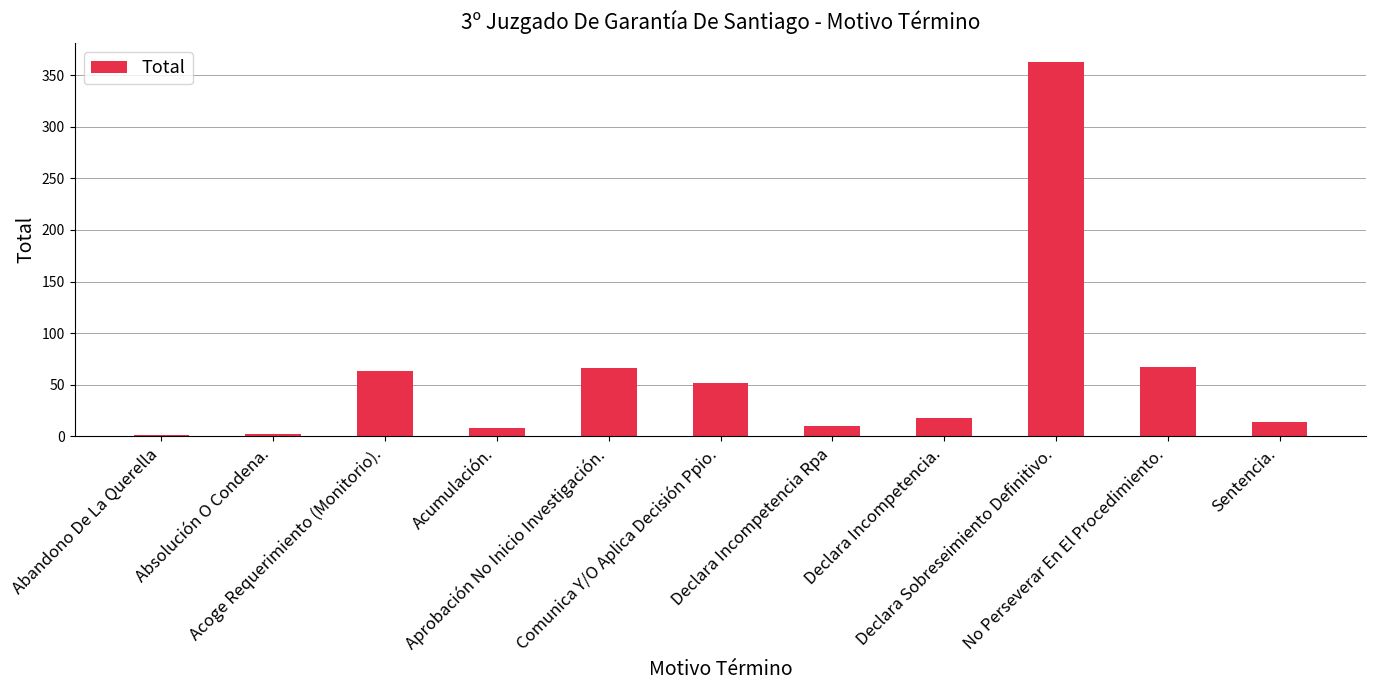

Where does the data first go above 18?

Acoge Requerimiento (Monitorio).